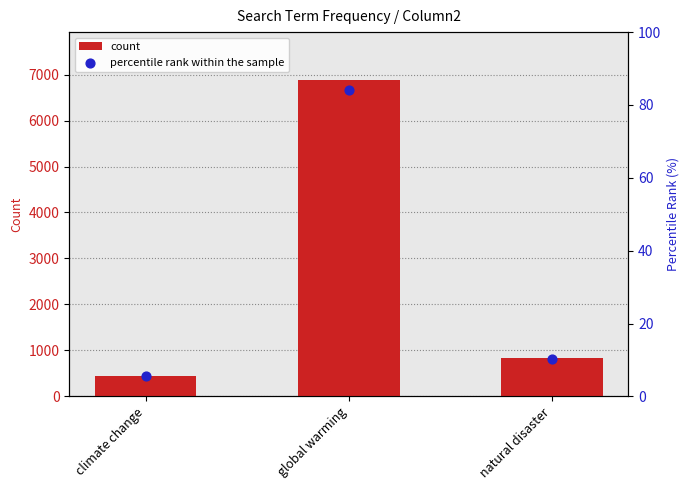

Which series reaches the minimum Y coordinate?

percentile rank within the sample